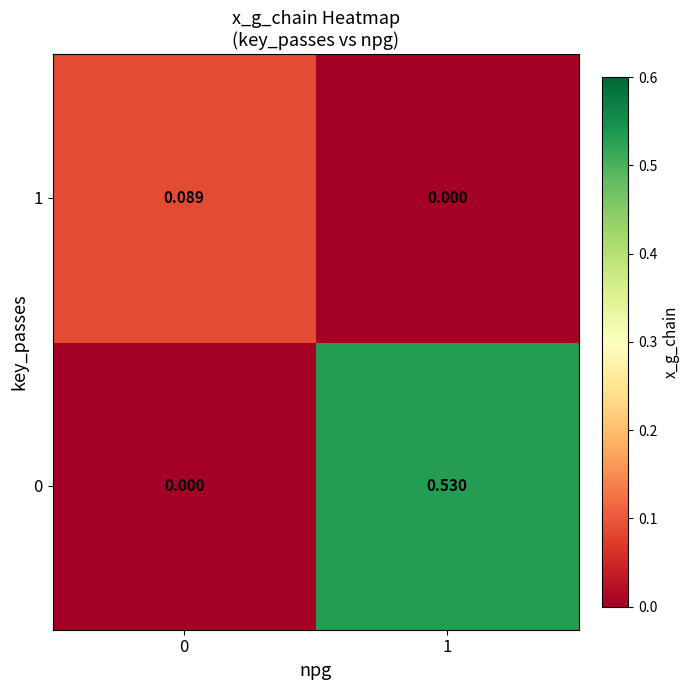

How many positive values does the 1 series have?

1